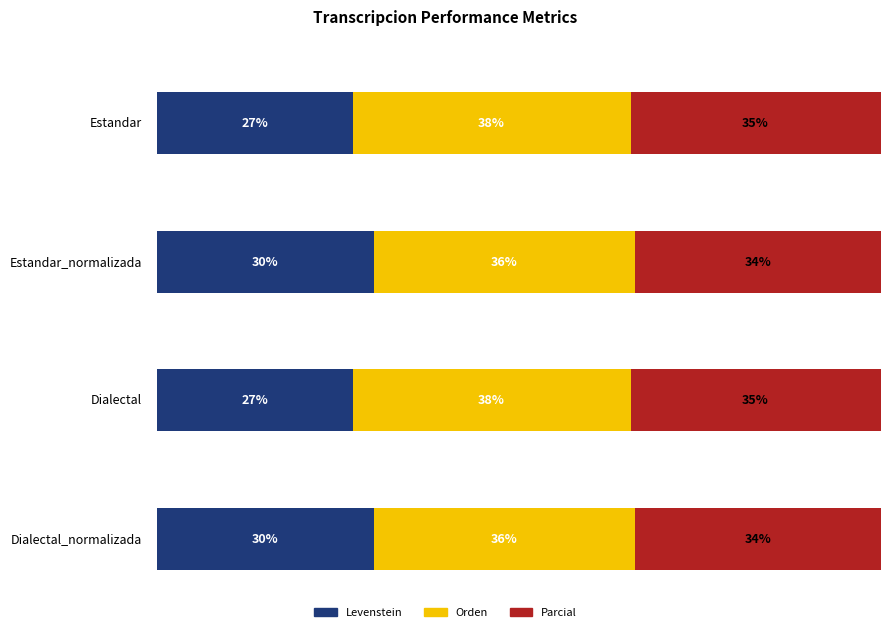

How many bars are there in total?

12